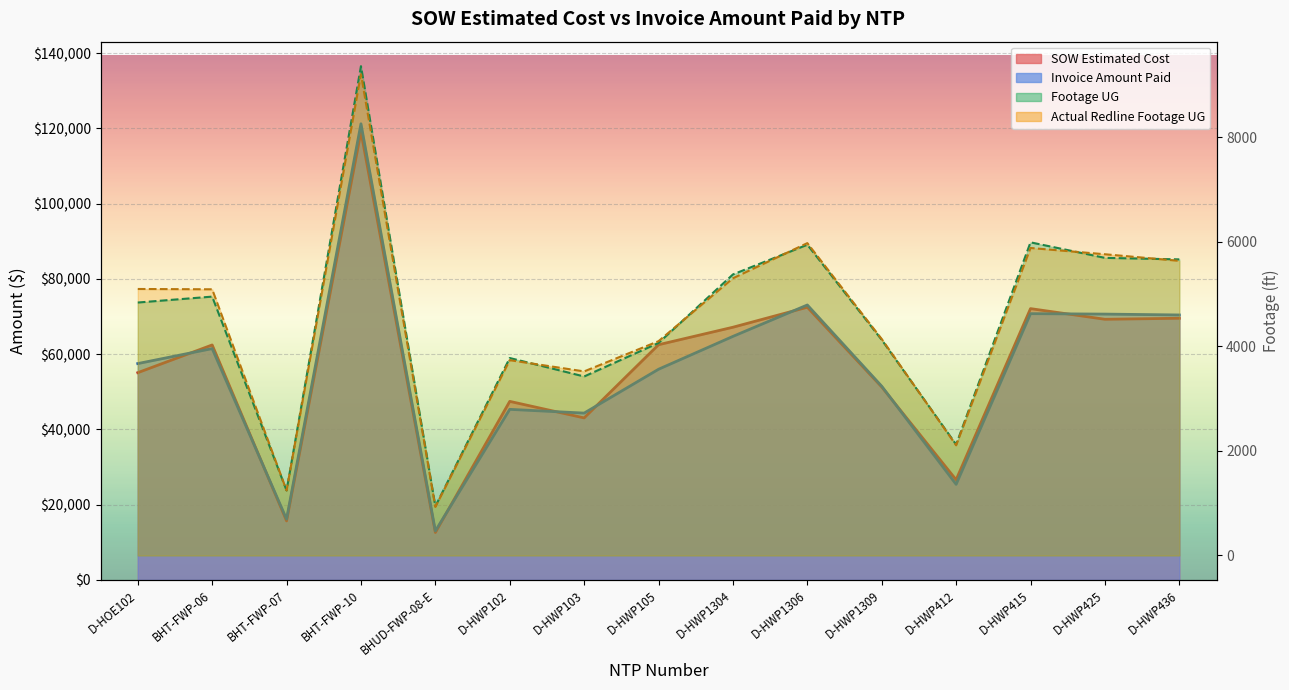

Rank the categories by Invoice Amount Paid value from highest to lowest.

BHT-FWP-10, D-HWP1306, D-HWP415, D-HWP425, D-HWP436, D-HWP1304, BHT-FWP-06, D-HOE102, D-HWP105, D-HWP1309, D-HWP102, D-HWP103, D-HWP412, BHT-FWP-07, BHUD-FWP-08-E